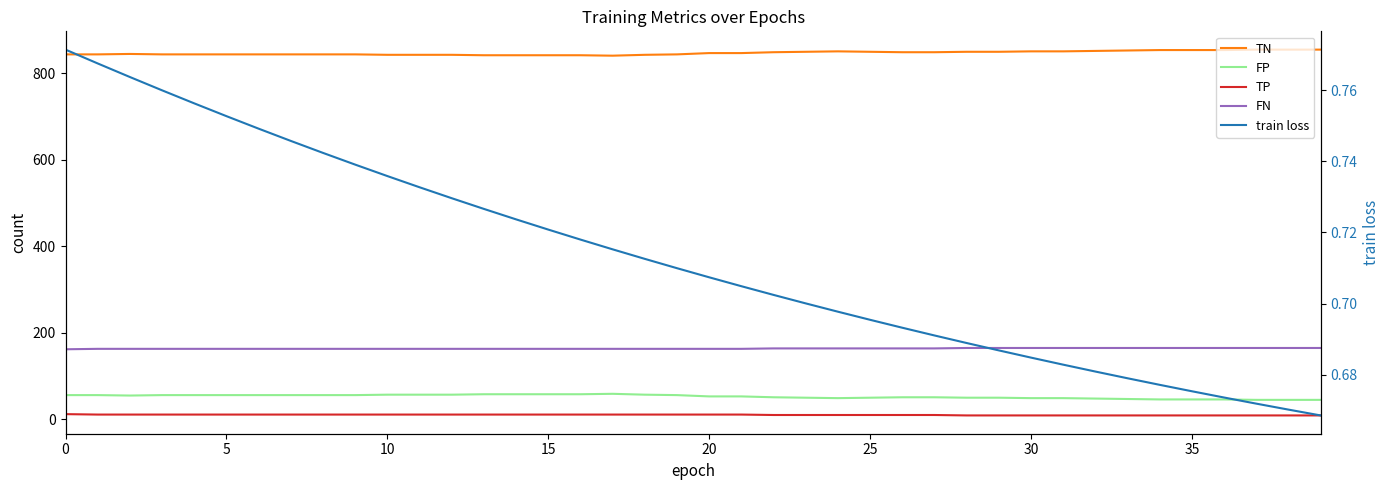

What is the sum of all FP values?

2108.0